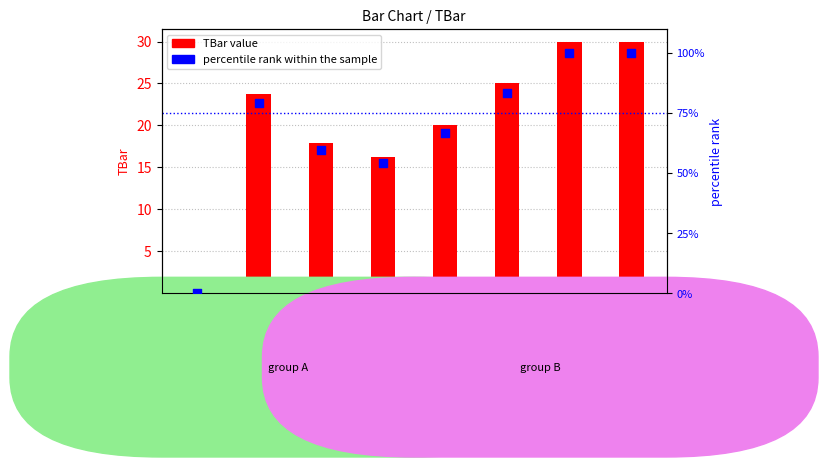

Between 1 and 7, which is larger?

7